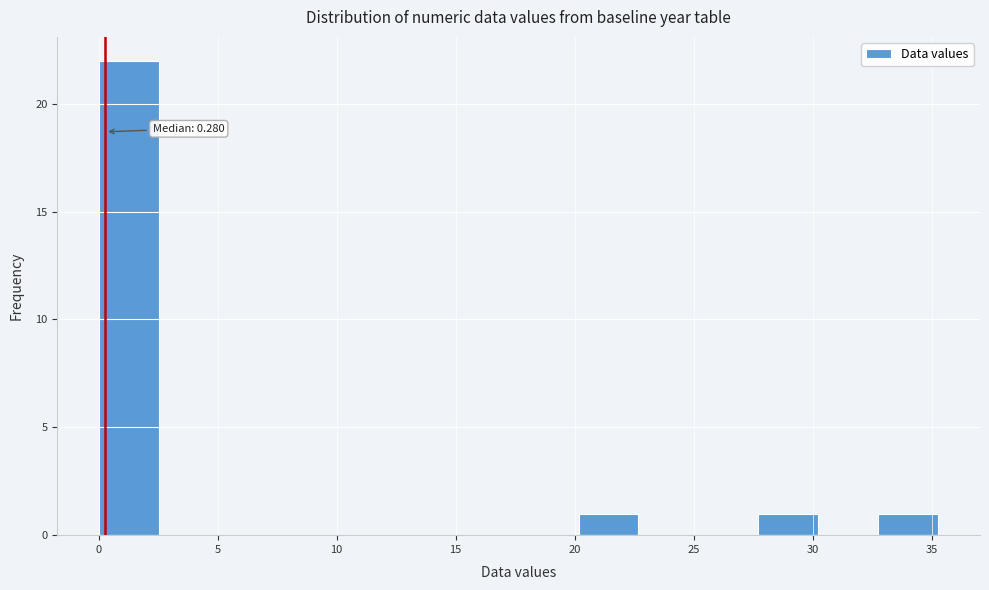

Which range on the x-axis has the tallest bar?

0.0 to 2.5